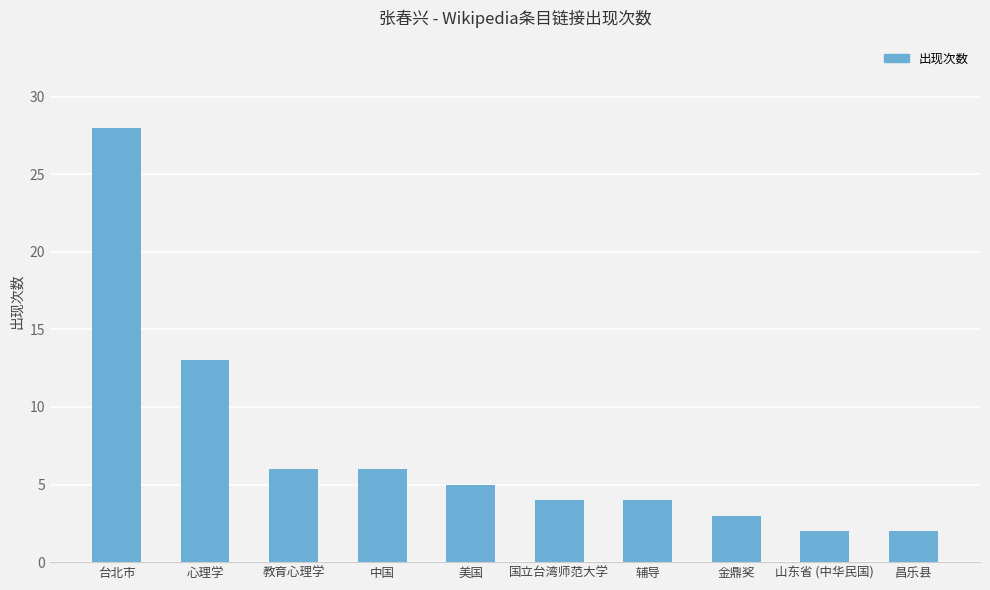

What is the sum of the values at 中国 and 辅导?

10